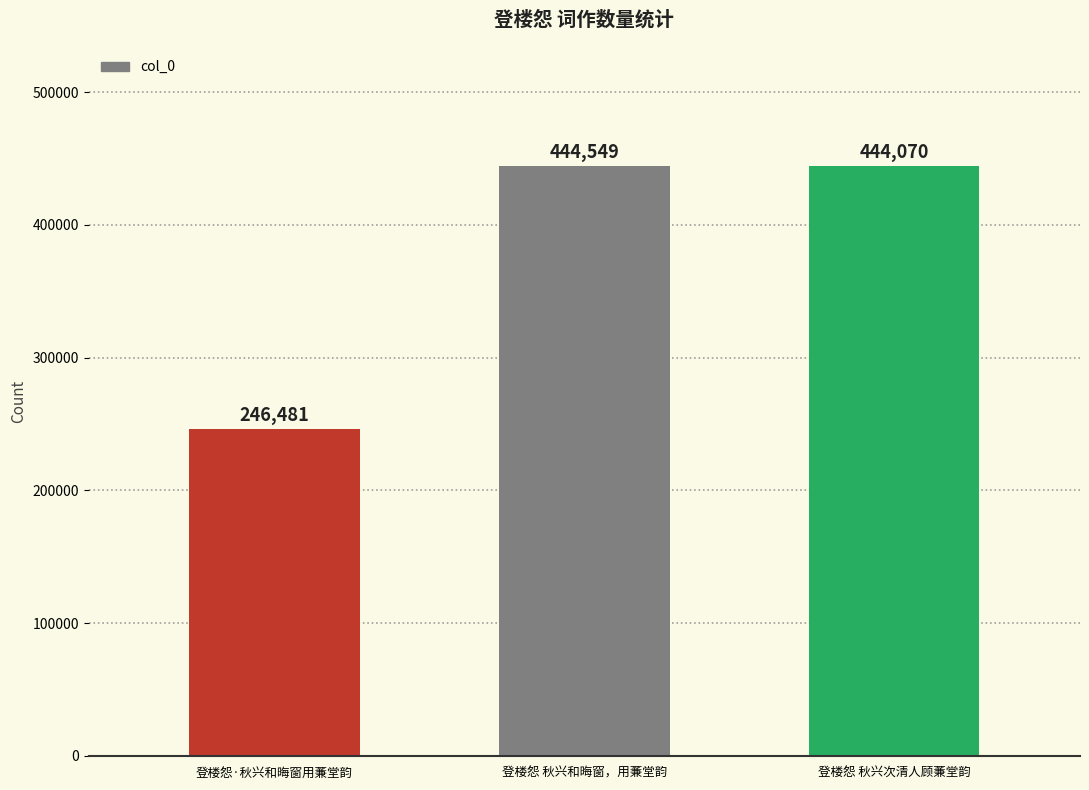

What is the sum of all values?

1135100